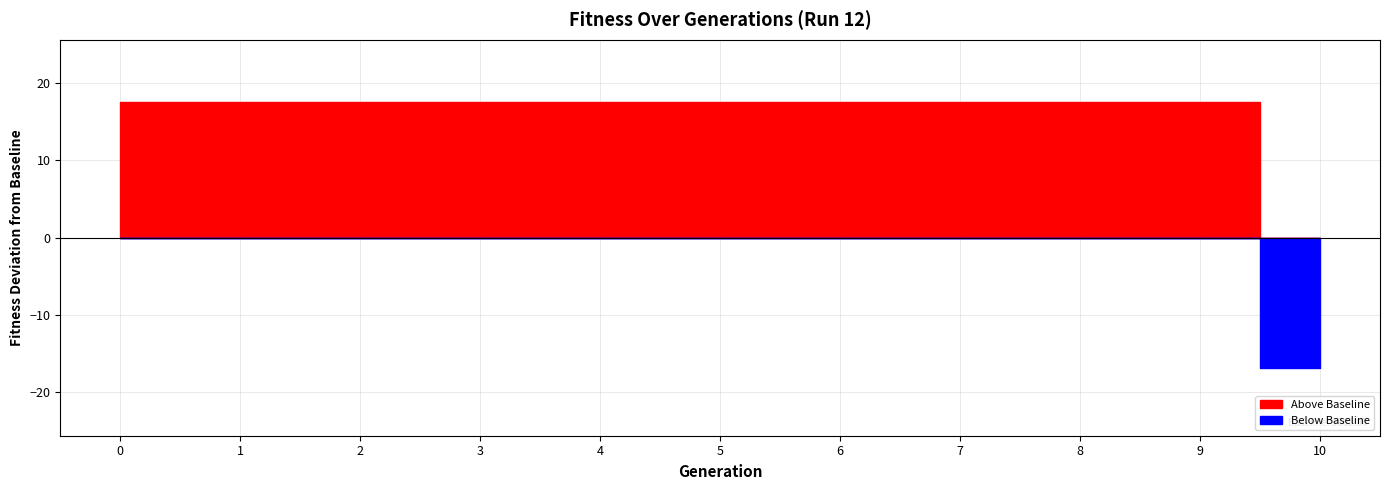

Between 9 and 7, which is larger?

9